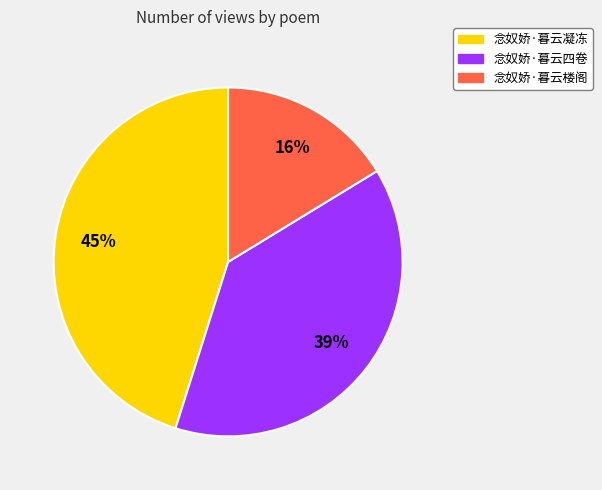

To the nearest percent, what portion does 念奴娇·暮云四卷 represent?

39%